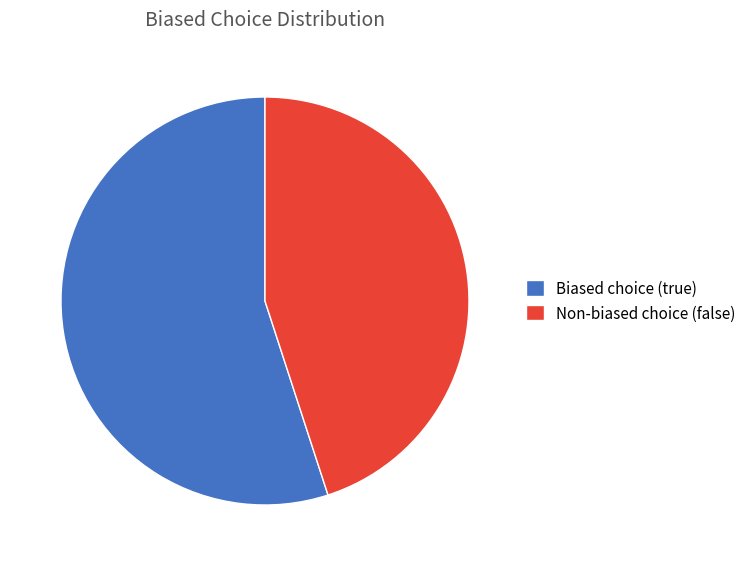

What is the majority slice?

Biased choice (true)